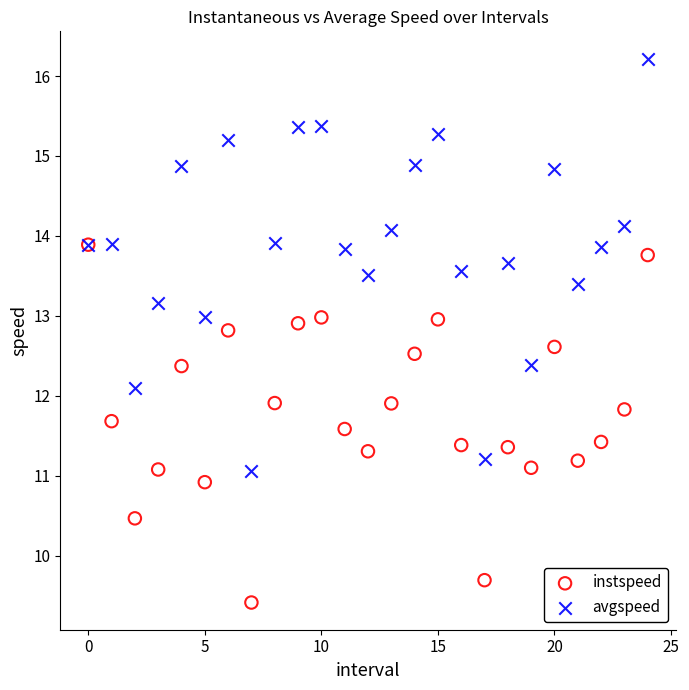

Which series contains the highest Y value?

avgspeed